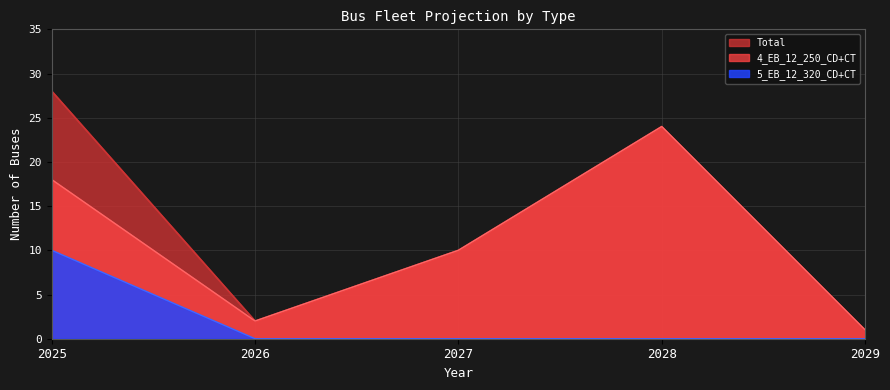

What is the average value of the Total series?

13